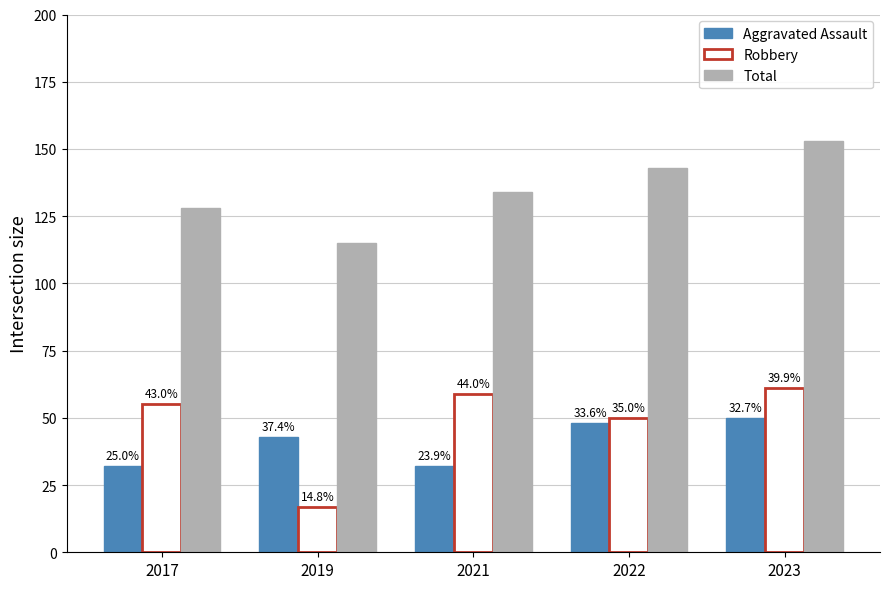

At which category is the sum across all series the highest?

2023